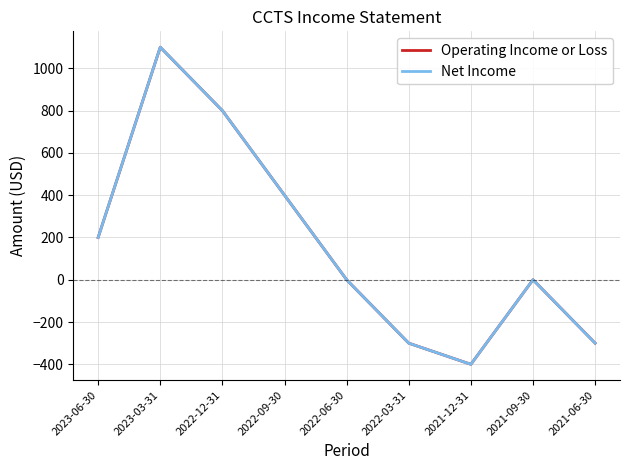

True or false: Operating Income or Loss has a value of -300 at 2021-06-30.

True